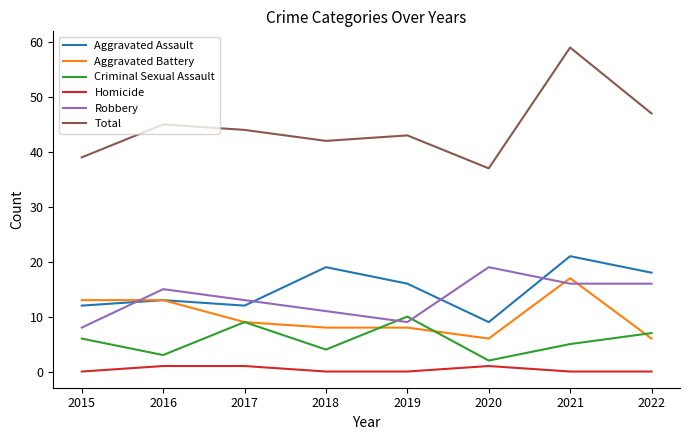

What are all the series names shown in the legend?

Aggravated Assault, Aggravated Battery, Criminal Sexual Assault, Homicide, Robbery, Total